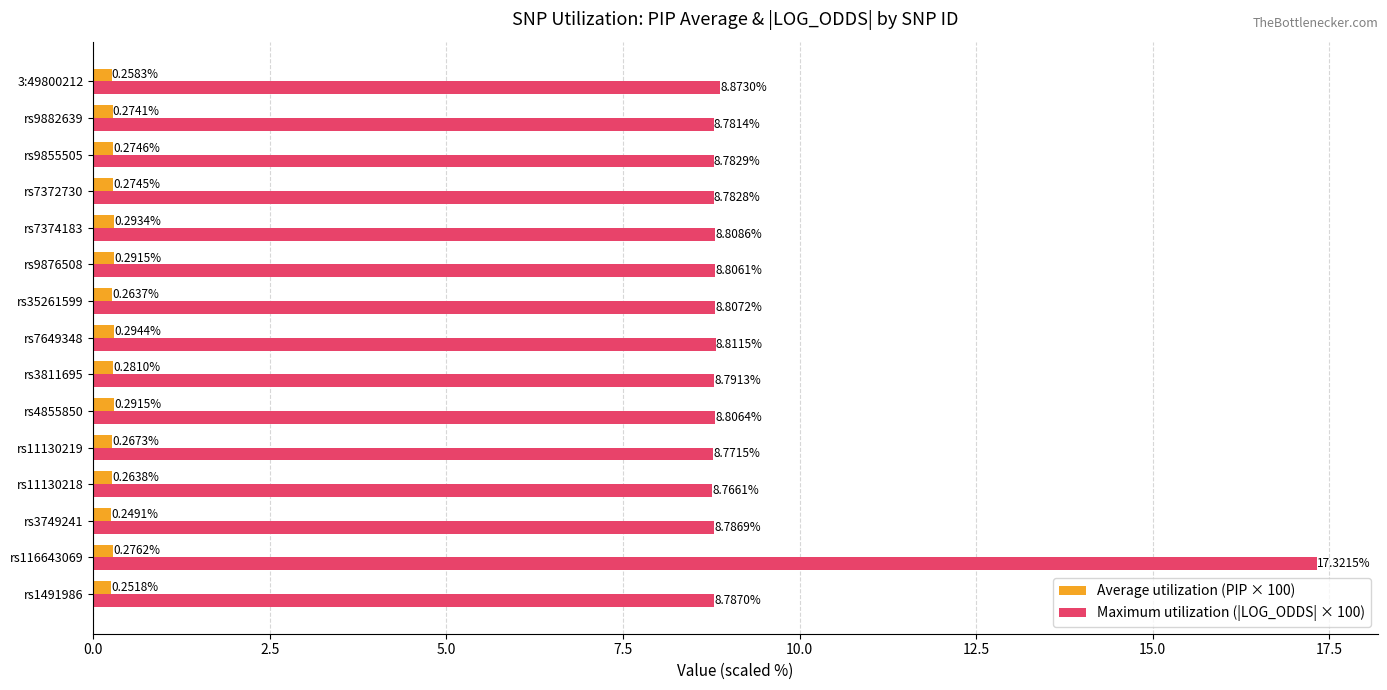

At which label is Maximum utilization (|LOG_ODDS| × 100) closest to 13?

3:49800212